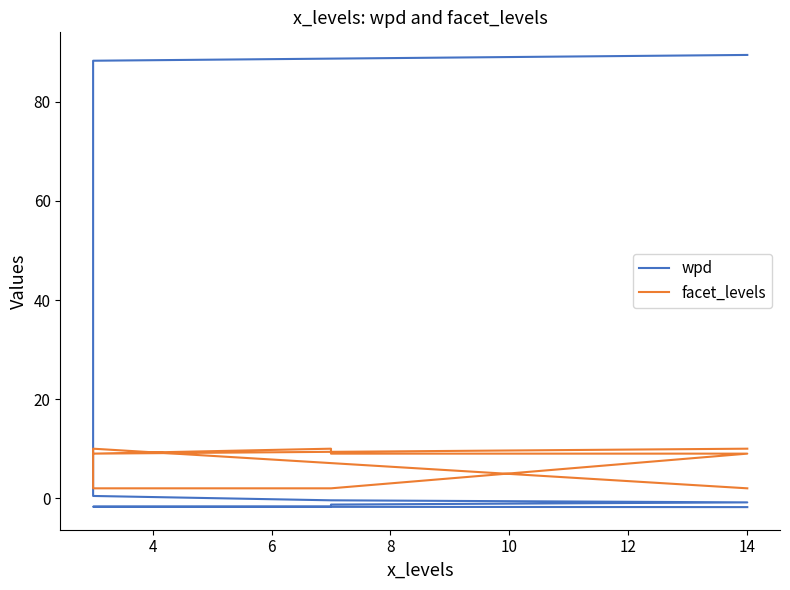

Where does the facet_levels series first go above 9?

4